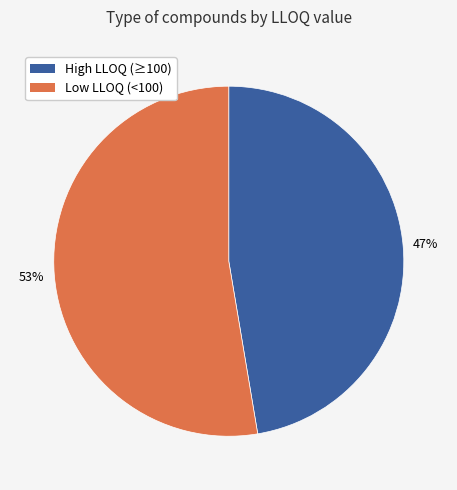

Does any single category account for the majority?

Yes